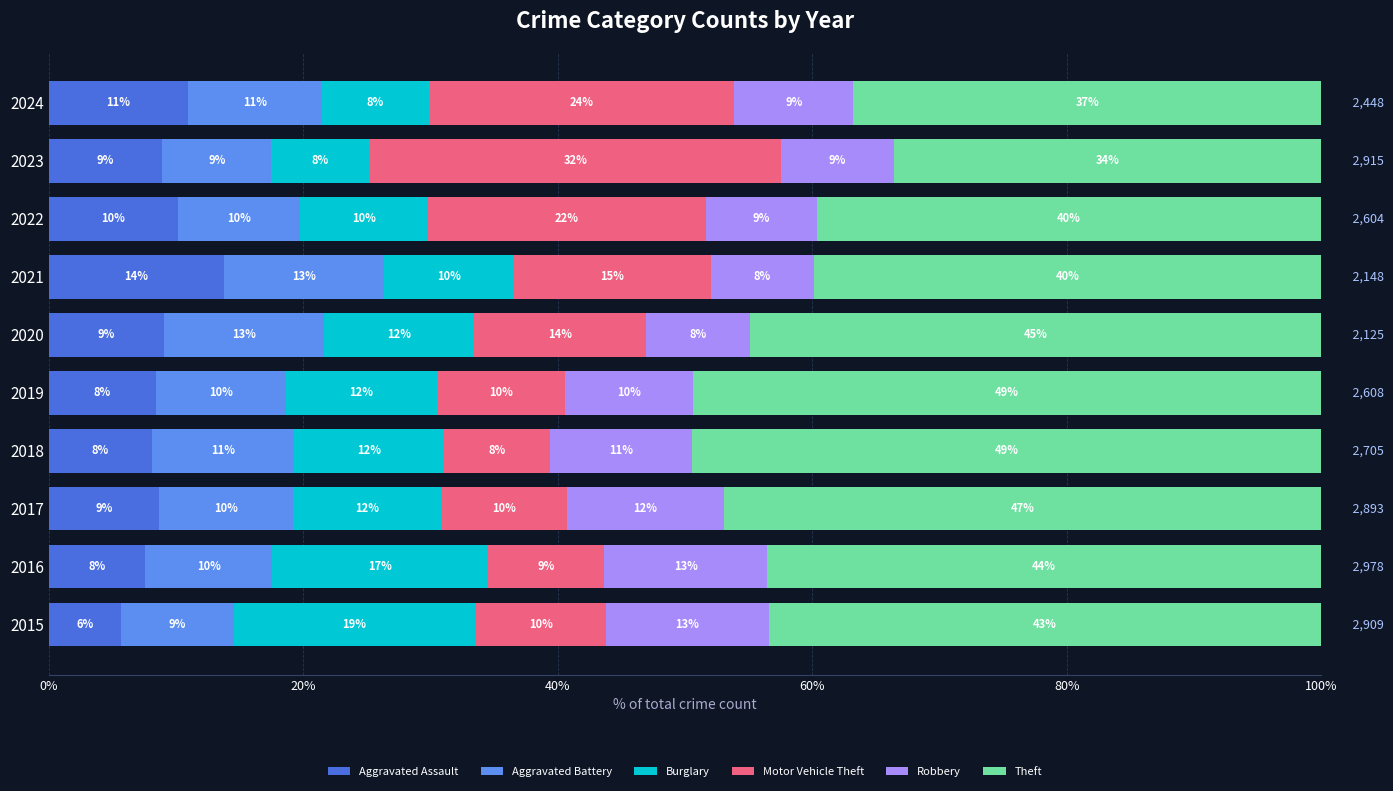

How many bars are there in total?

60